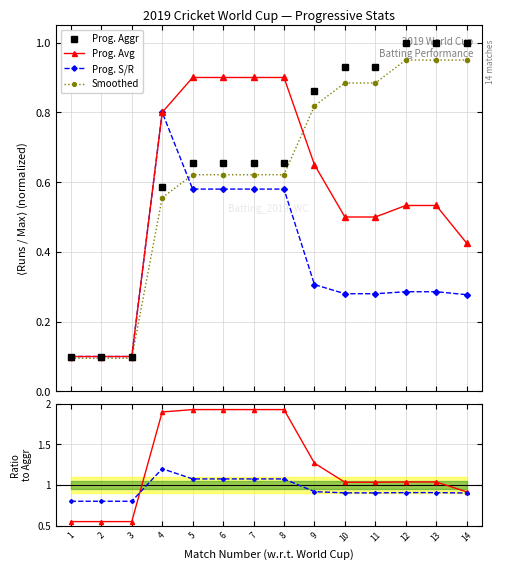

Rank the categories by SR ratio value from lowest to highest.

1, 2, 3, 14, 10, 11, 12, 13, 9, 5, 6, 7, 8, 4